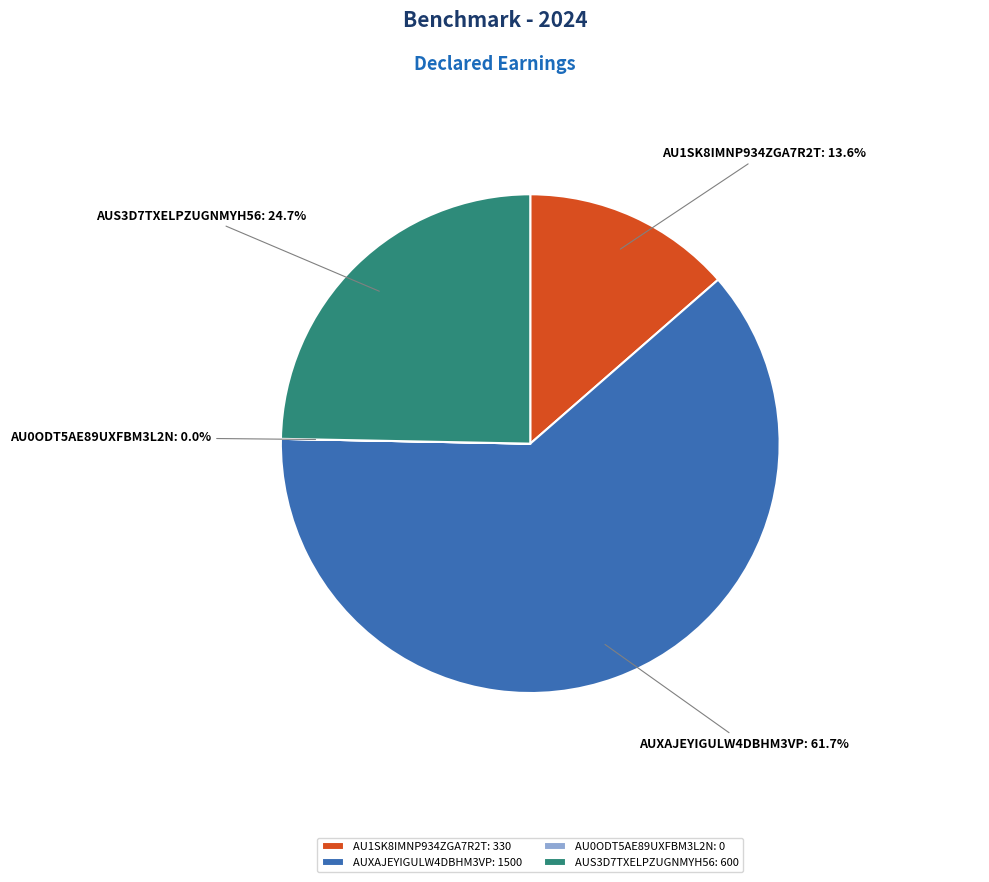

Combined, what portion of the pie is AUS3D7TXELPZUGNMYH56 and AU1SK8IMNP934ZGA7R2T?

38.3%